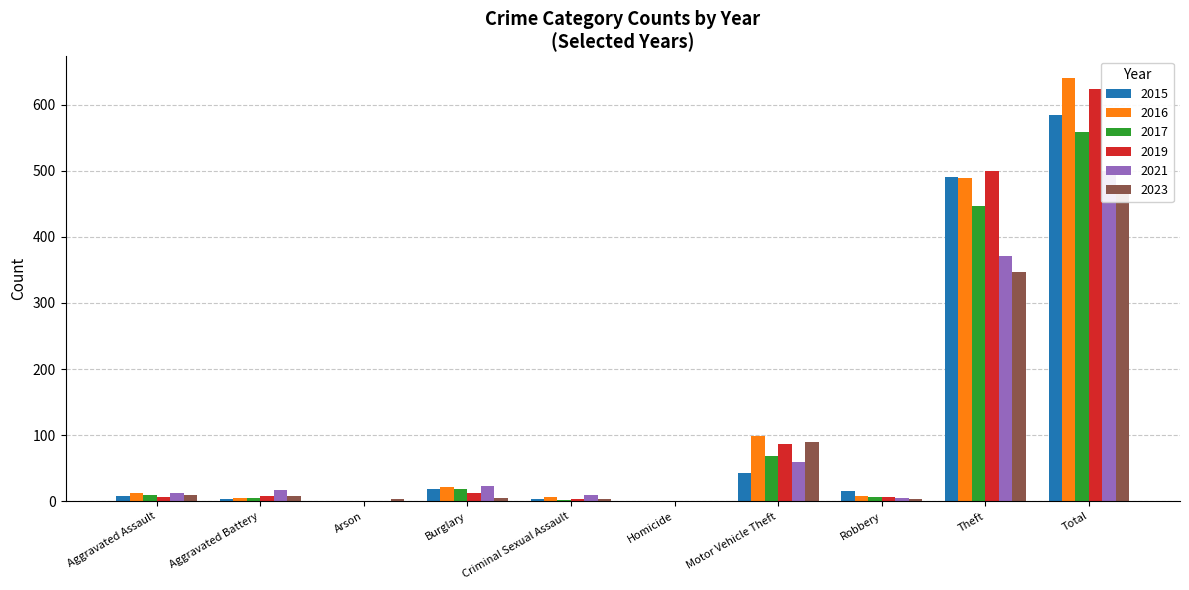

How many values in the 2023 series exceed 8?

4